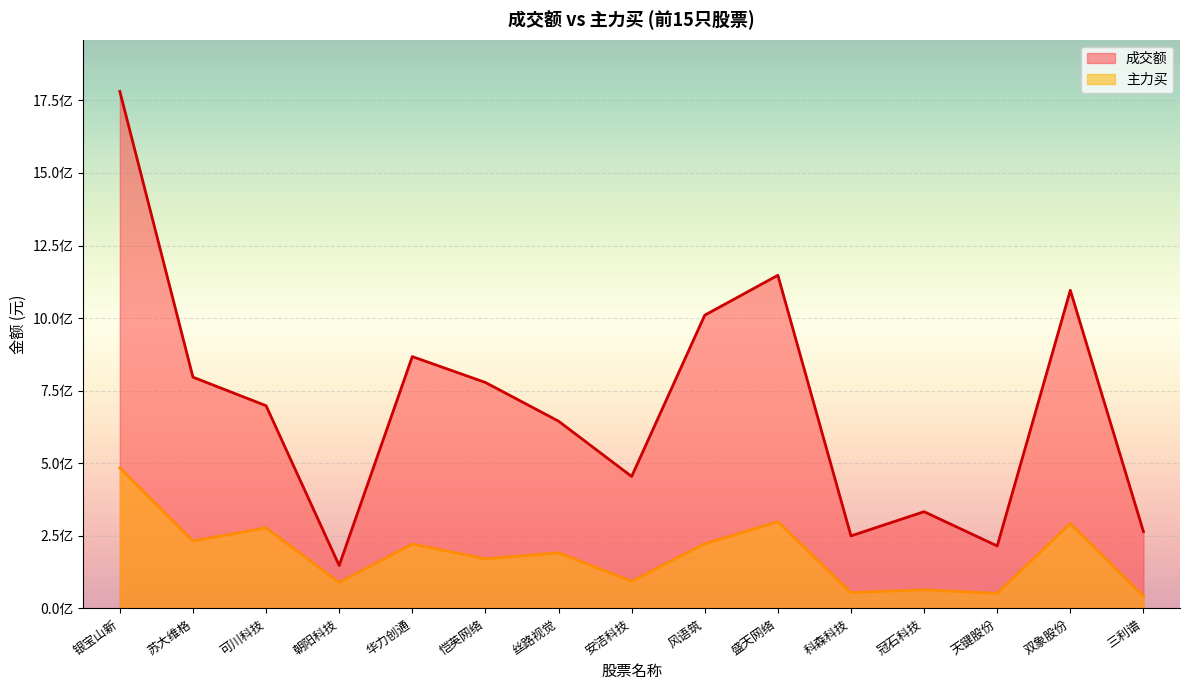

Which series has the largest total across all categories?

成交额